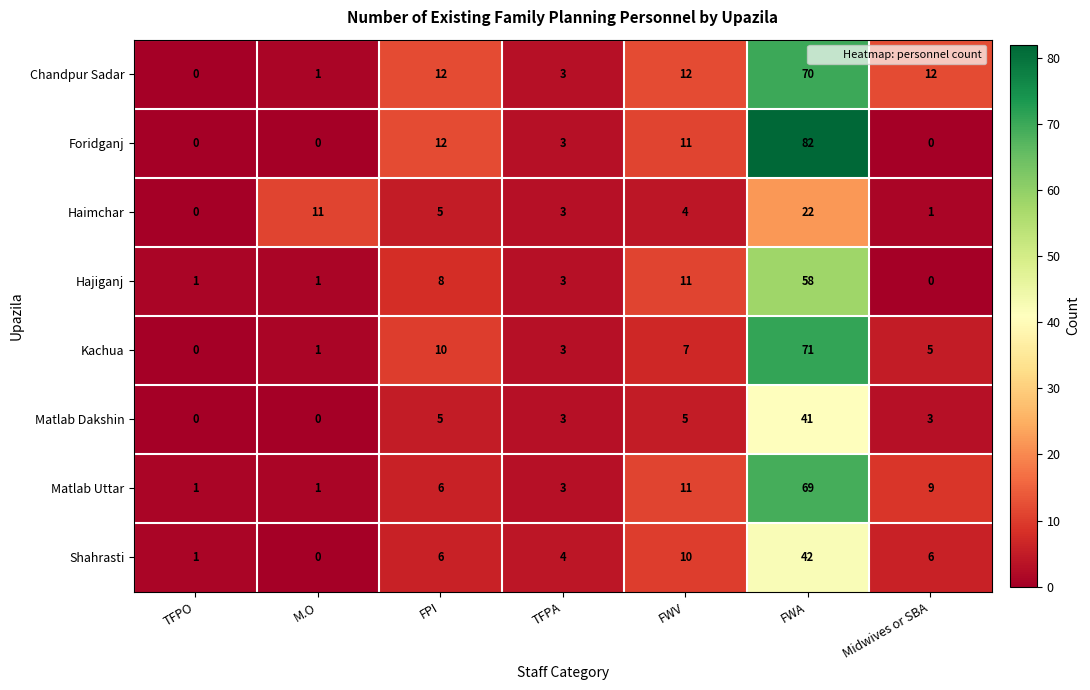

Which series changed the most between FPI and FWA?

Foridganj